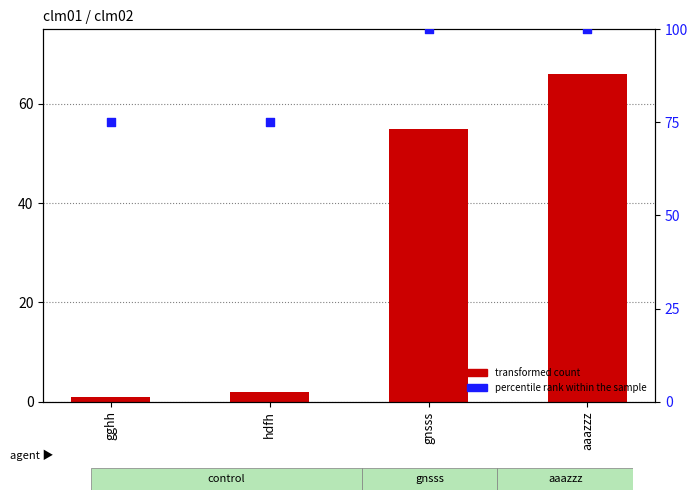

What are all the series names shown in the legend?

transformed count, percentile rank within the sample